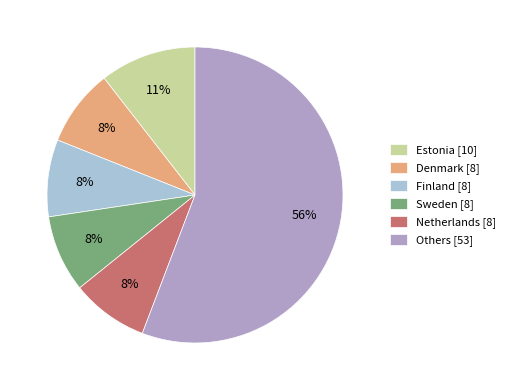

Is it true that Netherlands [8] is 8% of the pie?

True